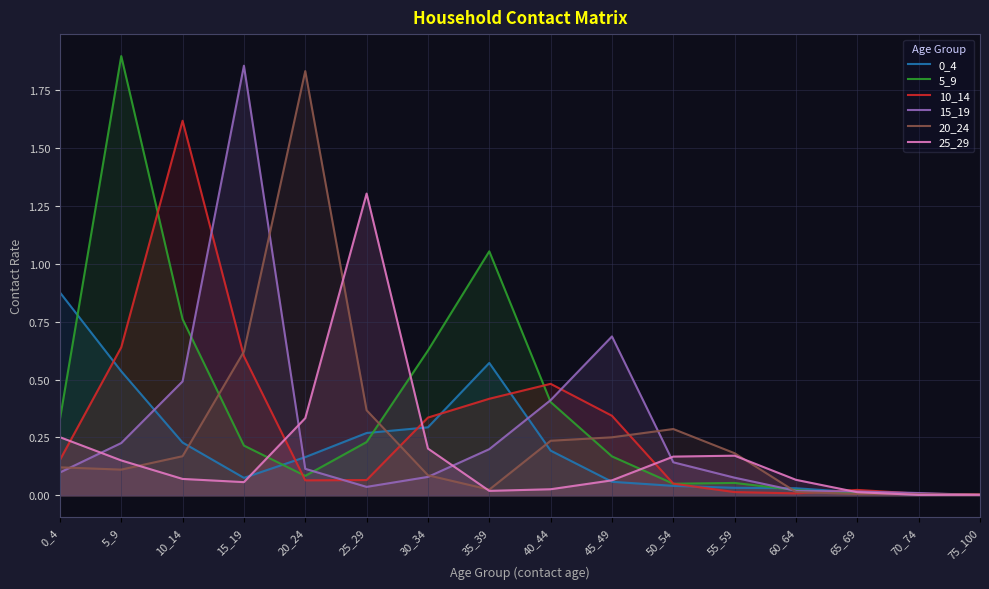

Between 20_24 and 70_74, which series saw the biggest shift?

20_24